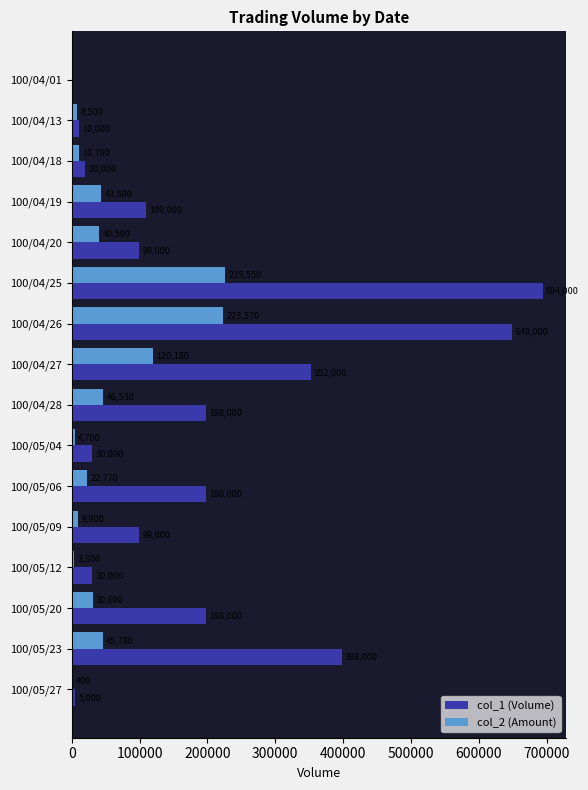

Which series changed the most between 100/04/20 and 100/04/27?

col_1 (Volume)